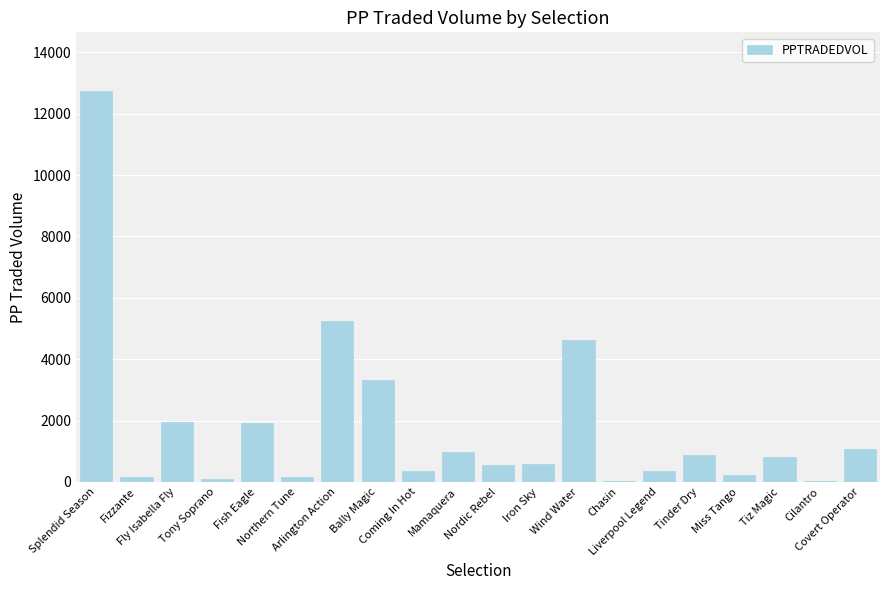

Which has a higher value, Tiz Magic or Fly Isabella Fly?

Fly Isabella Fly